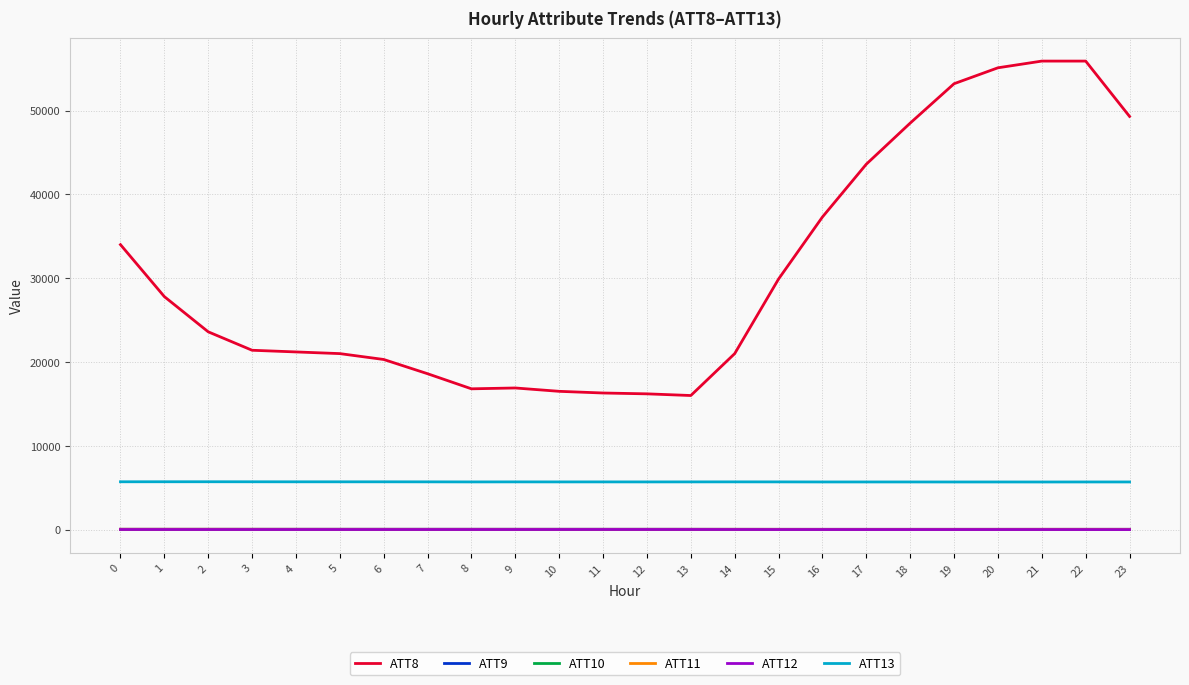

The value of ATT8 at 2 is 40774.6. True or false?

False